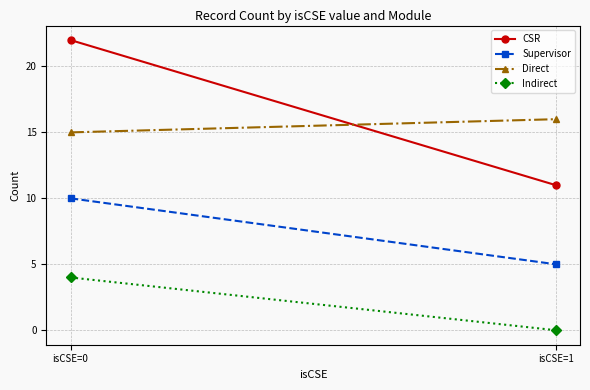

Which label corresponds to the smallest value in the chart?

isCSE=1